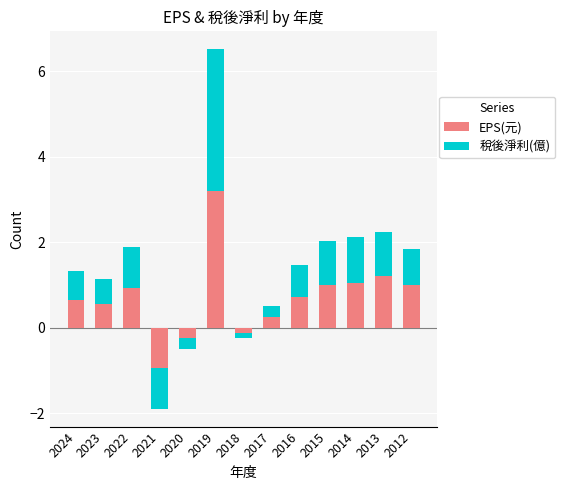

The value of 稅後淨利(億) at 2017 is 0.3. True or false?

True